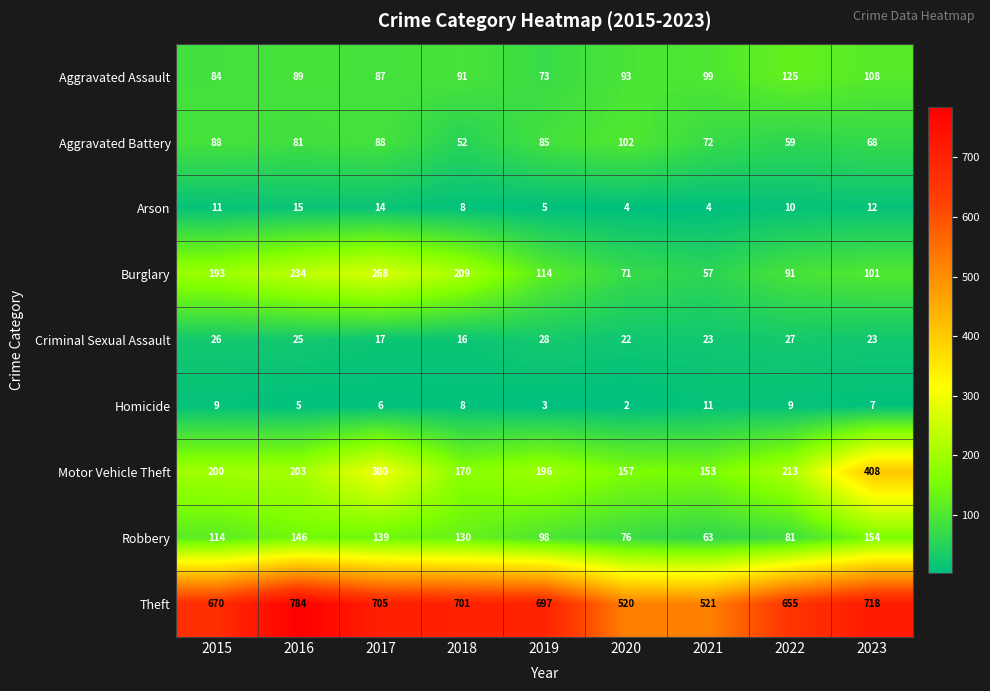

True or false: Arson has a value of 4 at 2021.

True